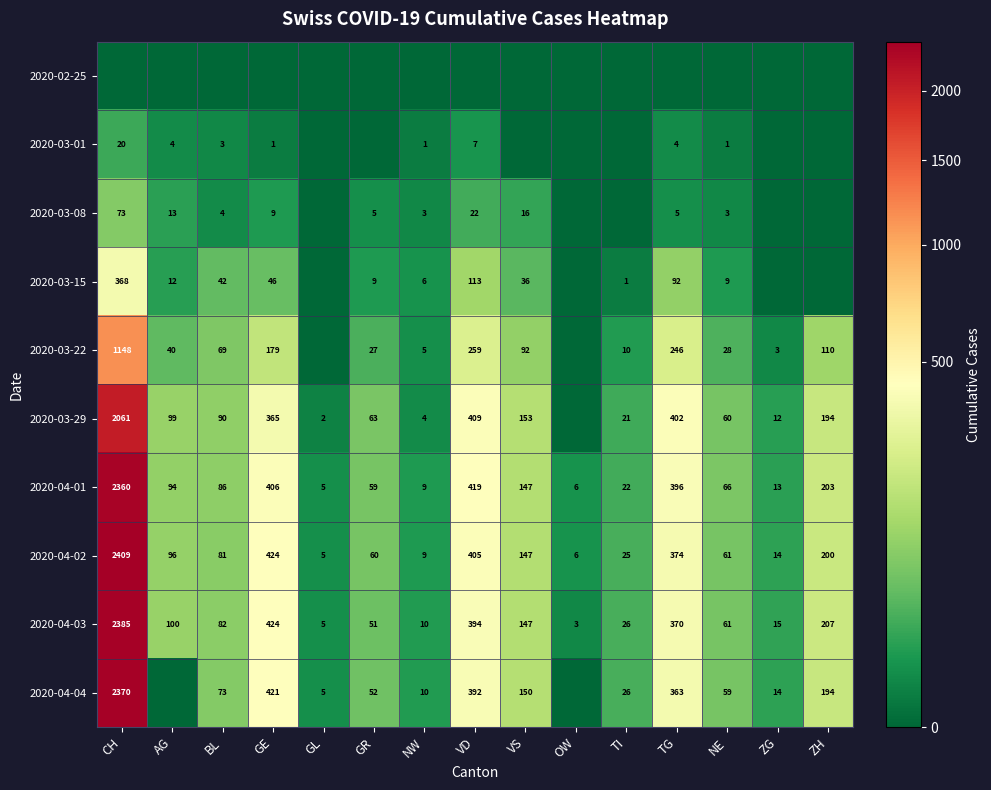

List the labels in order of 2020-04-02 value, smallest first.

GL, OW, NW, ZG, TI, GR, NE, BL, AG, VS, ZH, TG, VD, GE, CH